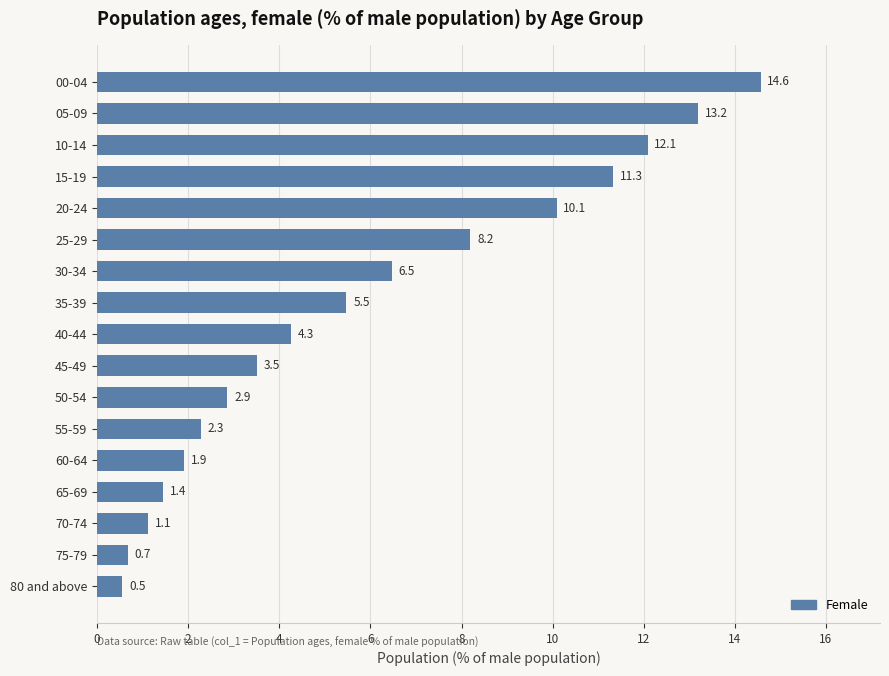

What is the ratio of the value at 15-19 to the value at 10-14?

0.9